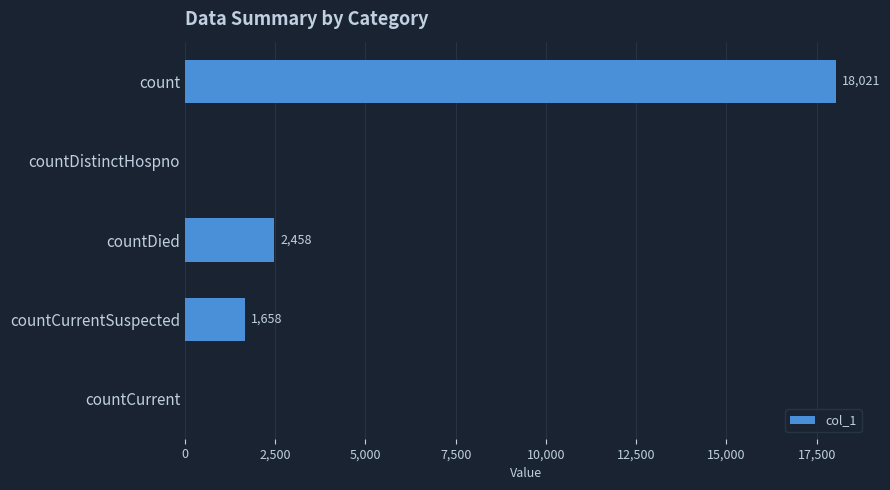

Reading top to bottom, list all the values displayed in this chart.

count=18021	countDistinctHospno=0	countDied=2458	countCurrentSuspected=1658	countCurrent=0